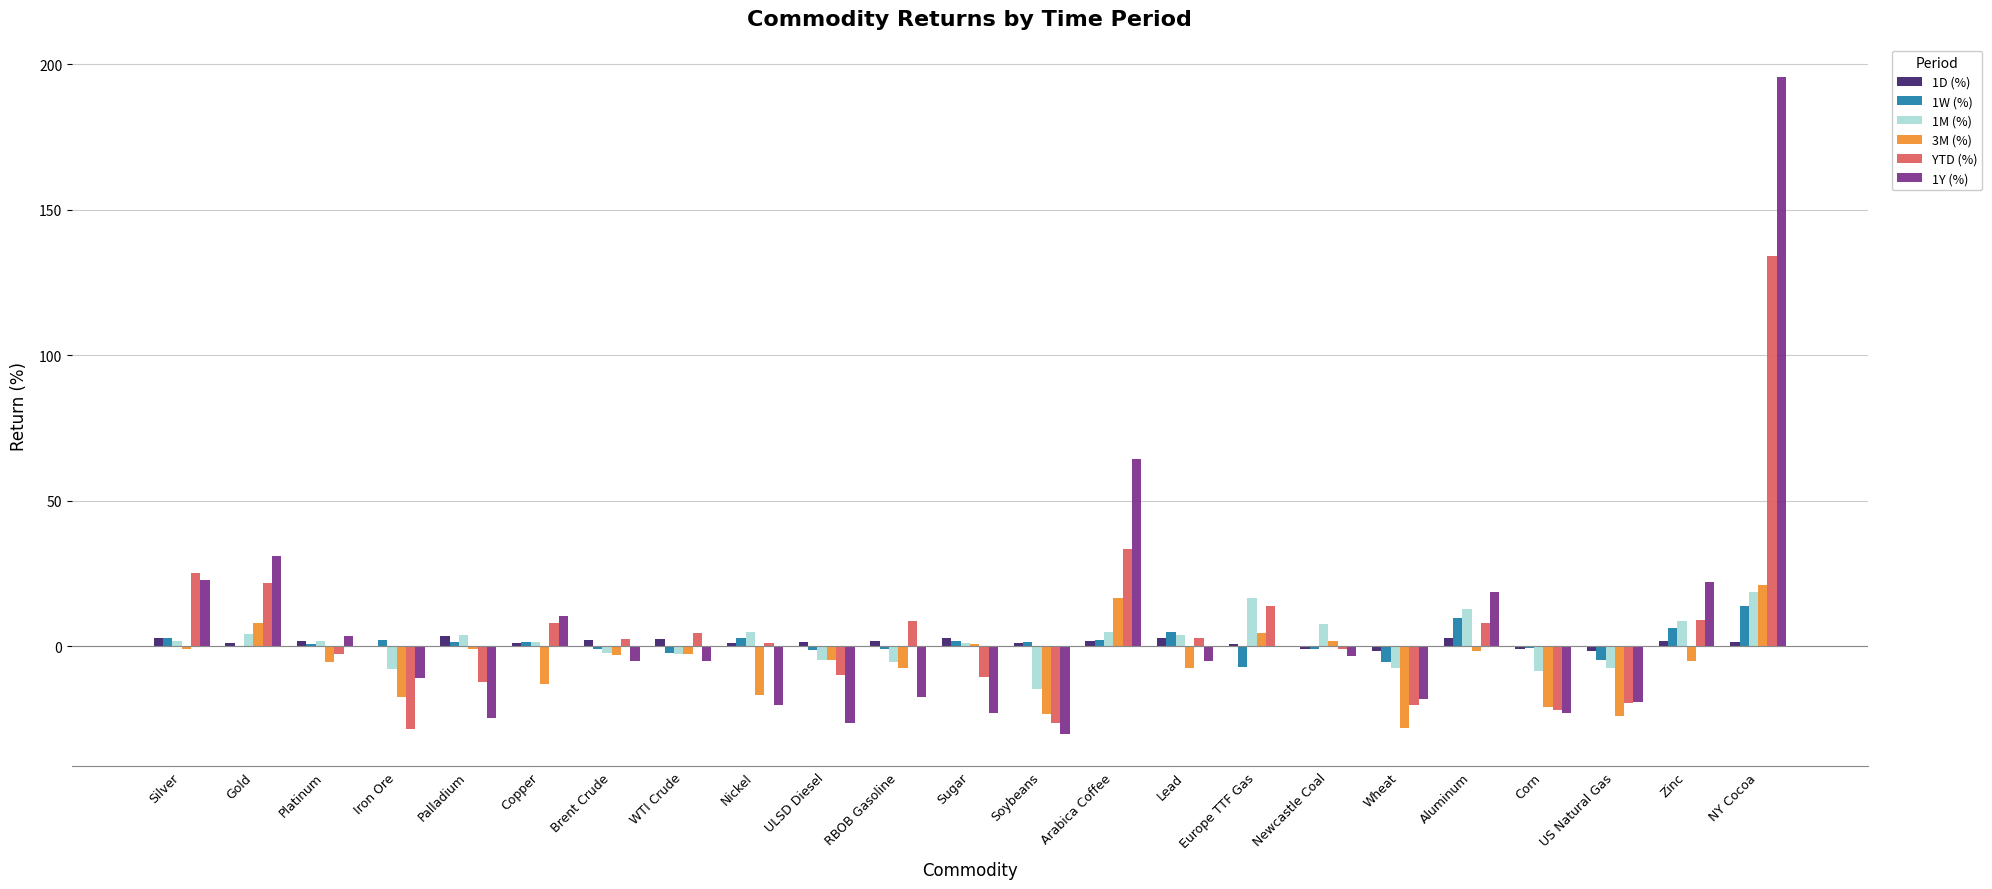

Is the value of 1M (%) at Lead greater than the value of 1W (%) at ULSD Diesel?

Yes